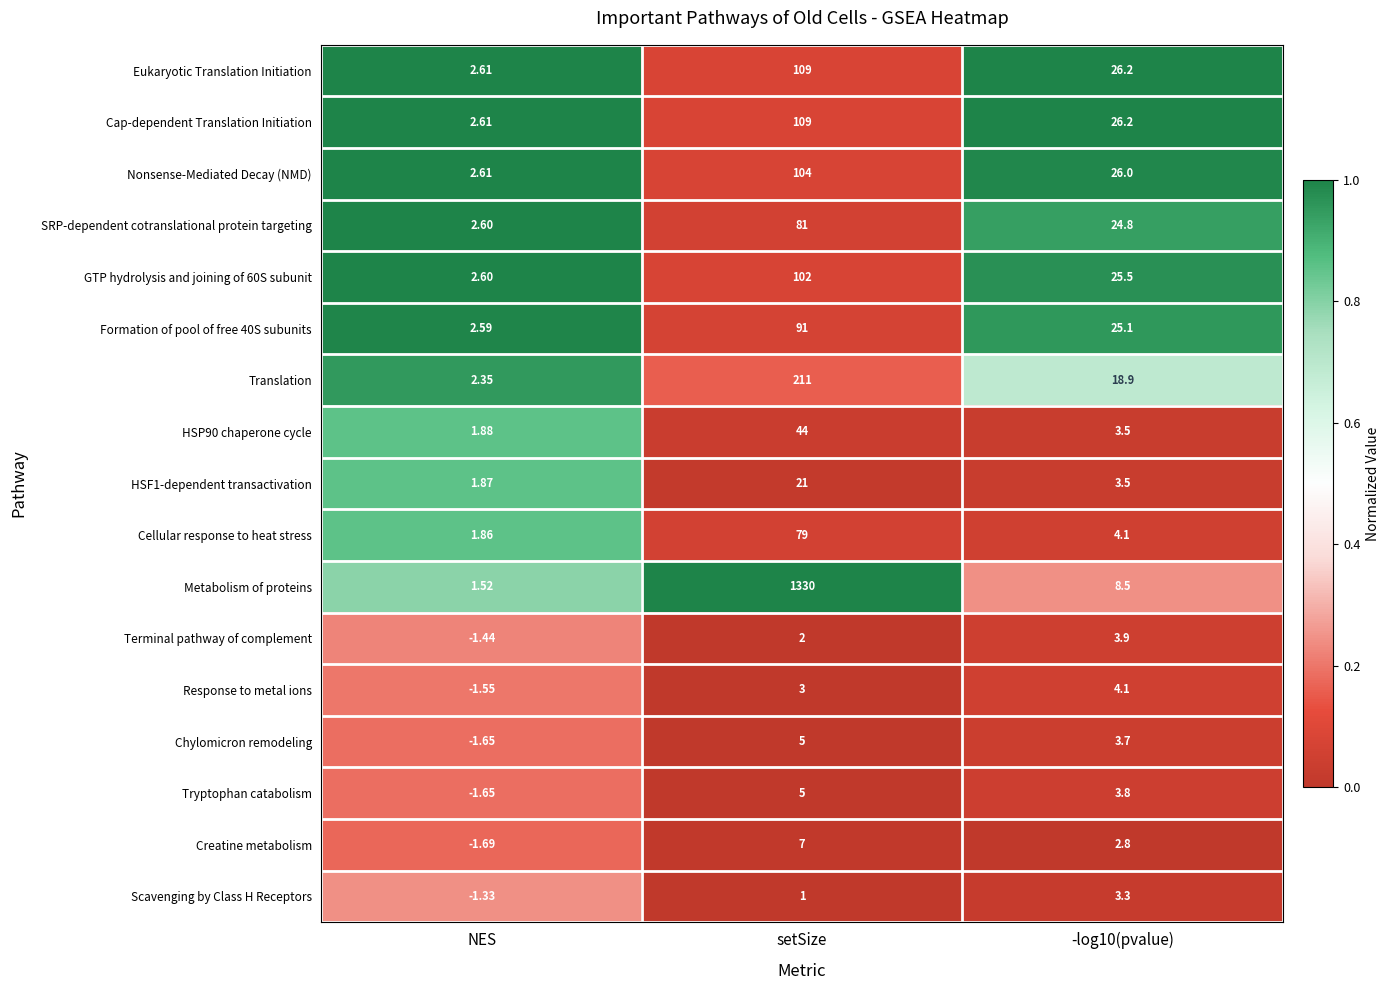

Where is Terminal pathway of complement nearest to the value 1?

setSize